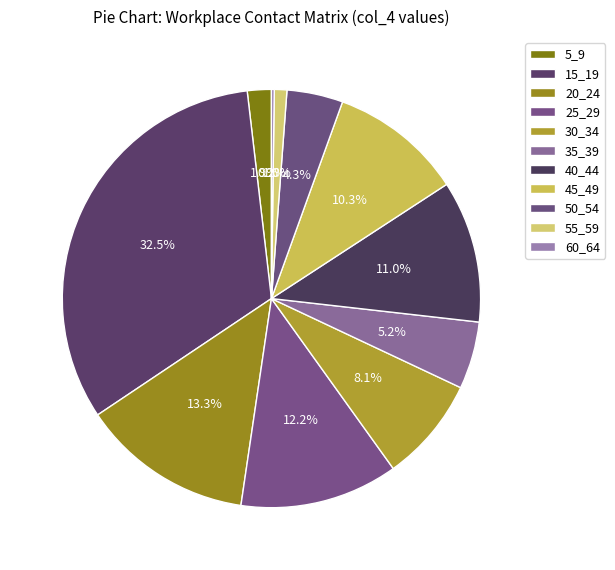

Between 15_19 and 25_29, which is larger?

15_19